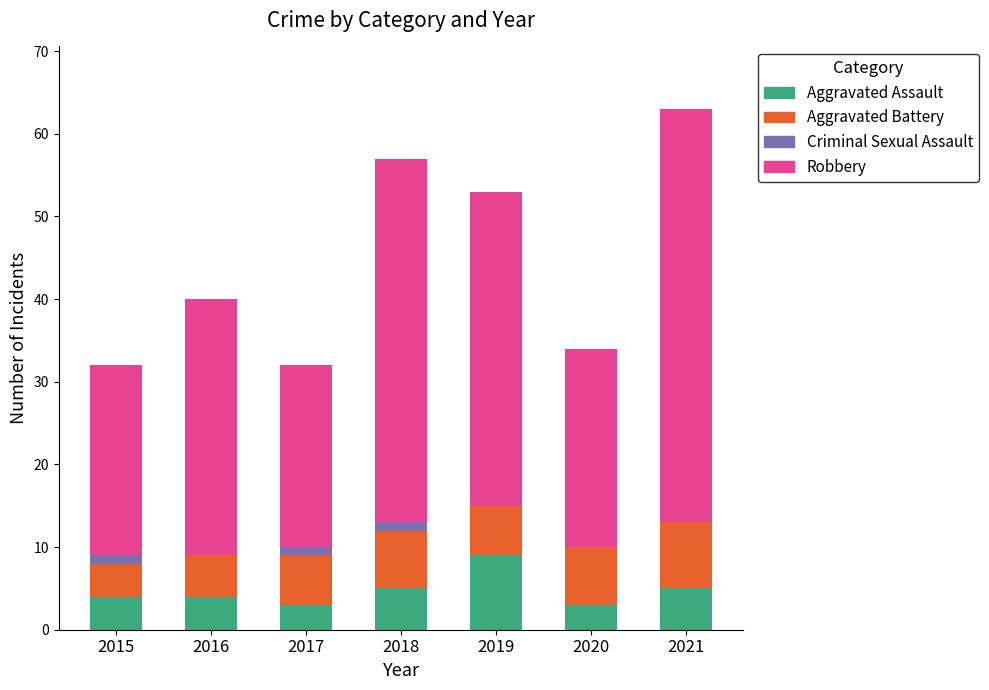

Is it true that Aggravated Assault equals 14 at 2019?

False